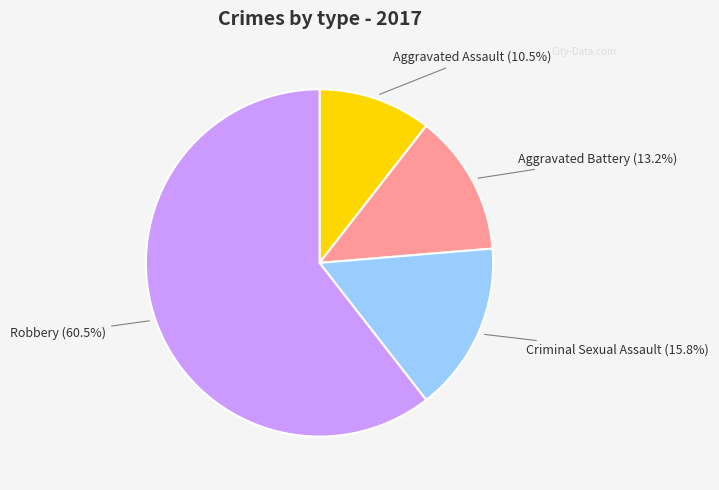

Which slice is the largest?

Robbery